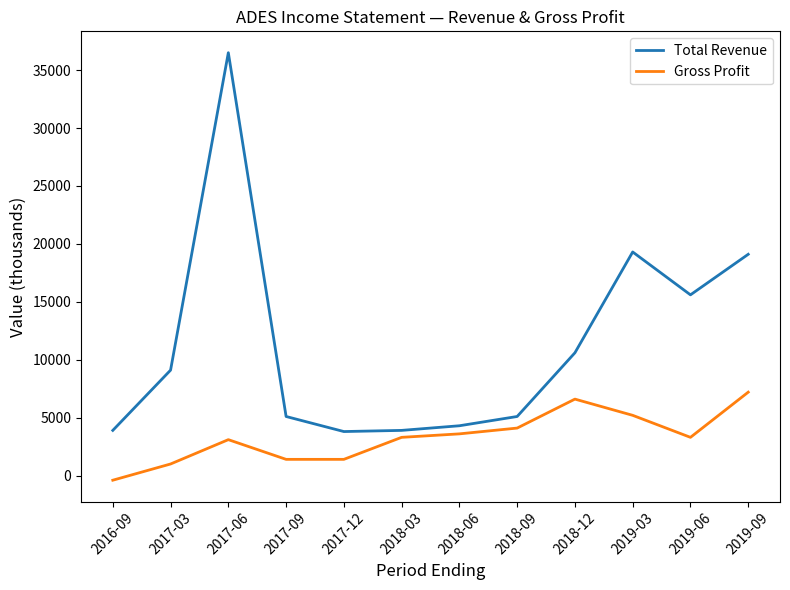

What is the difference between the maximum and minimum values in the Gross Profit series?

7600